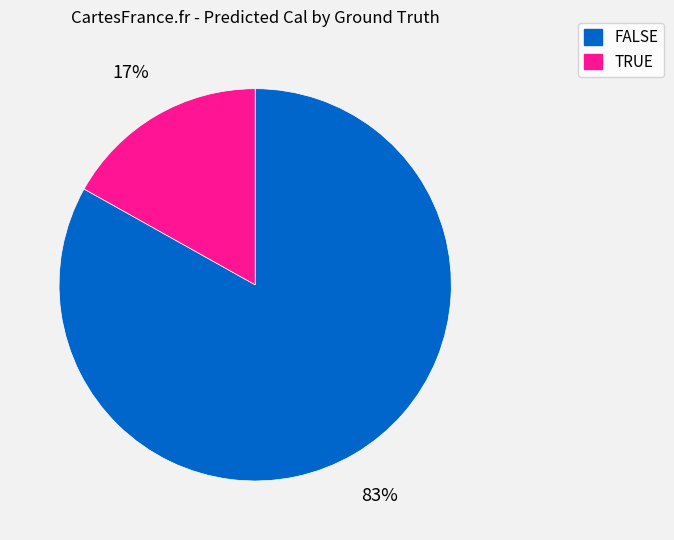

Which category has the biggest portion of the pie?

FALSE